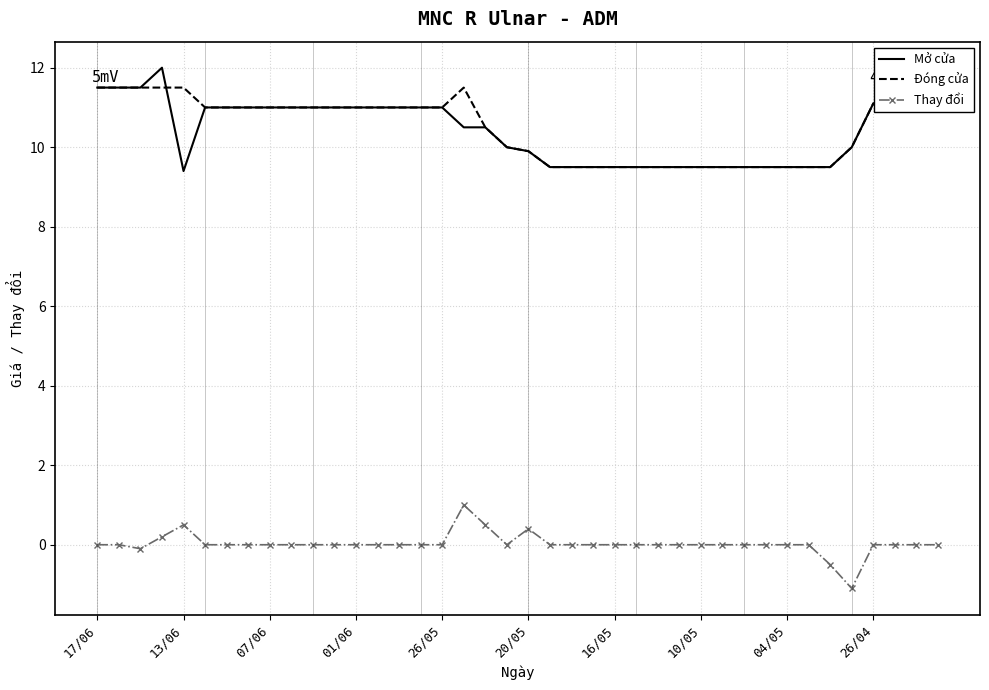

What is the maximum value for Mở cửa?

12.0